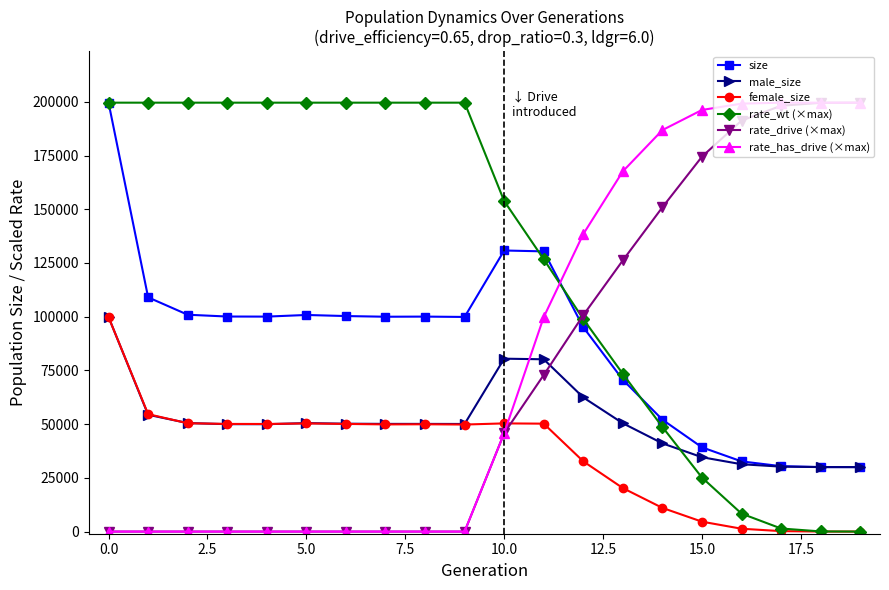

What is the minimum value for size?

30000.0